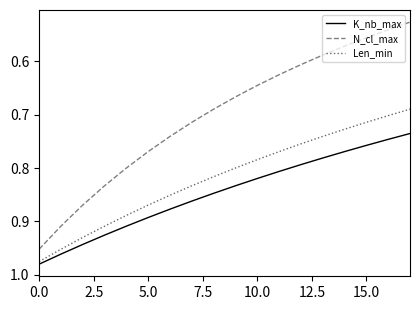

Rank the series by their average value, from lowest to highest.

N_cl_max, Len_min, K_nb_max